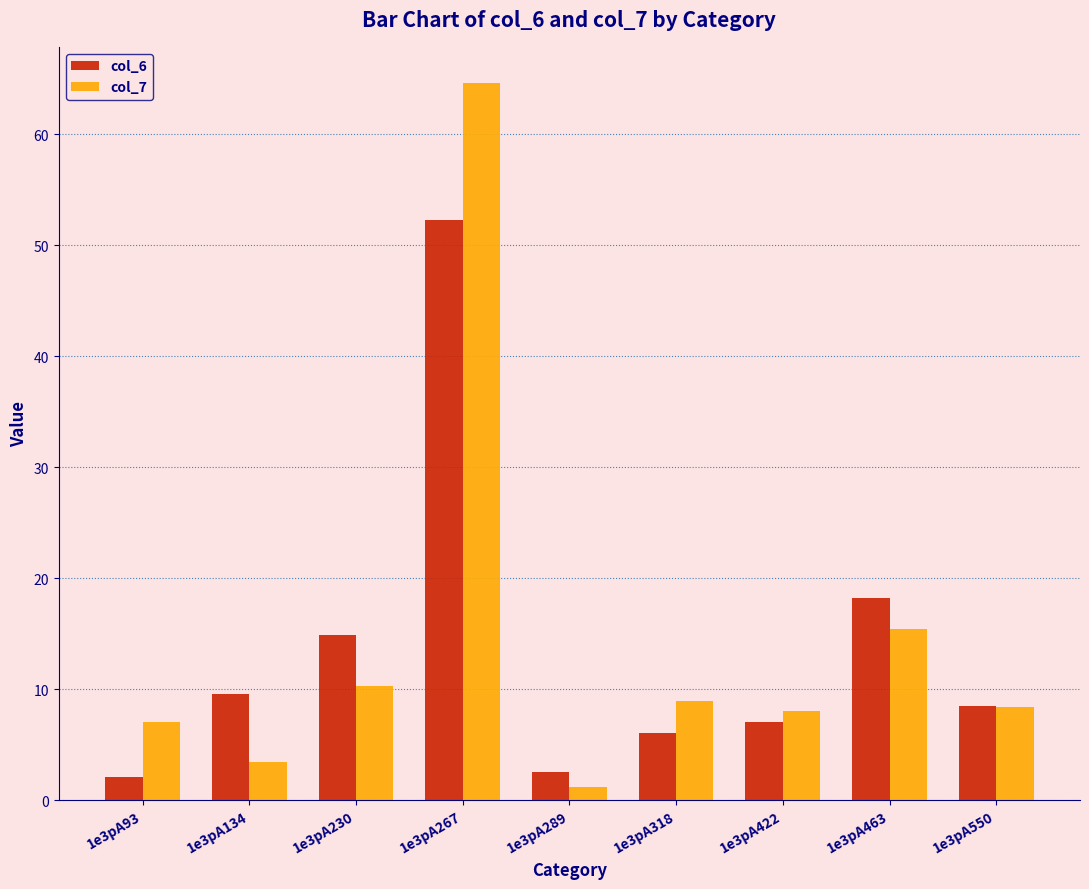

At which category is the sum across all series the highest?

1e3pA267